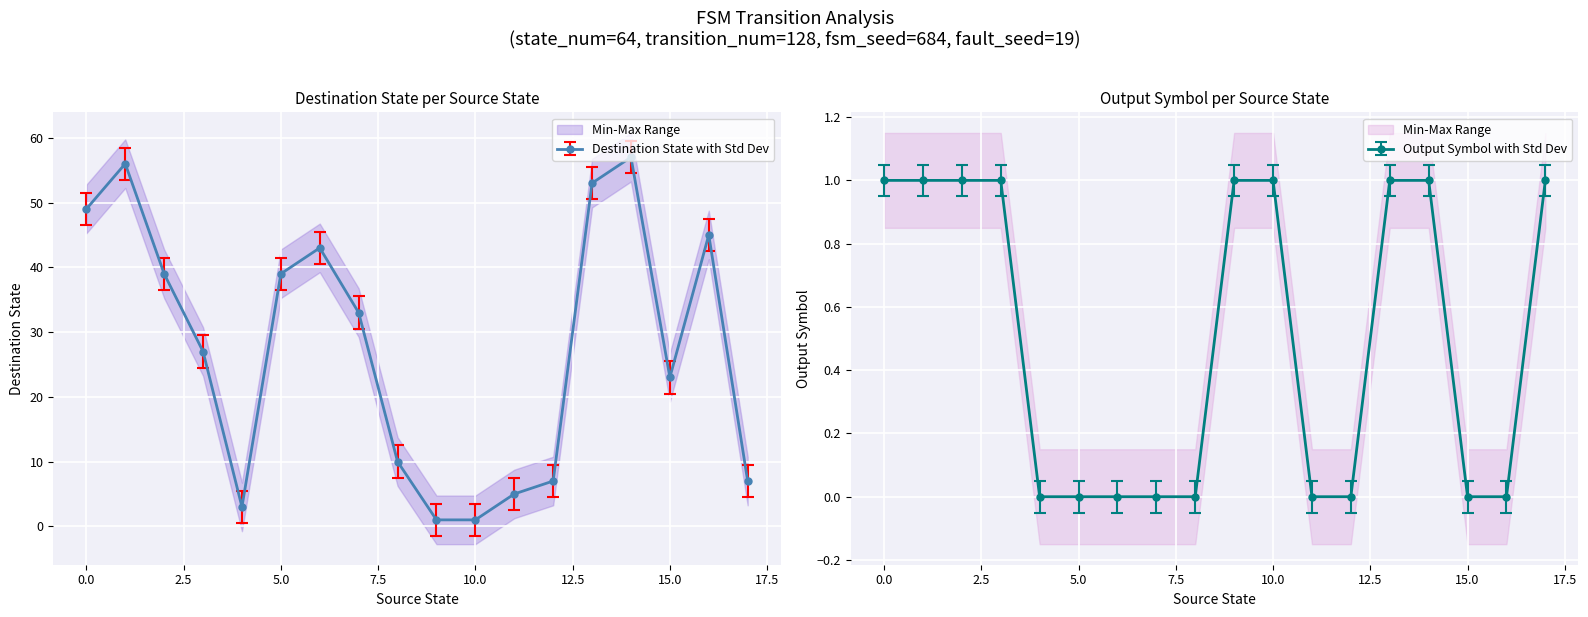

True or false: destination_state and output_symbol cross at least once.

False